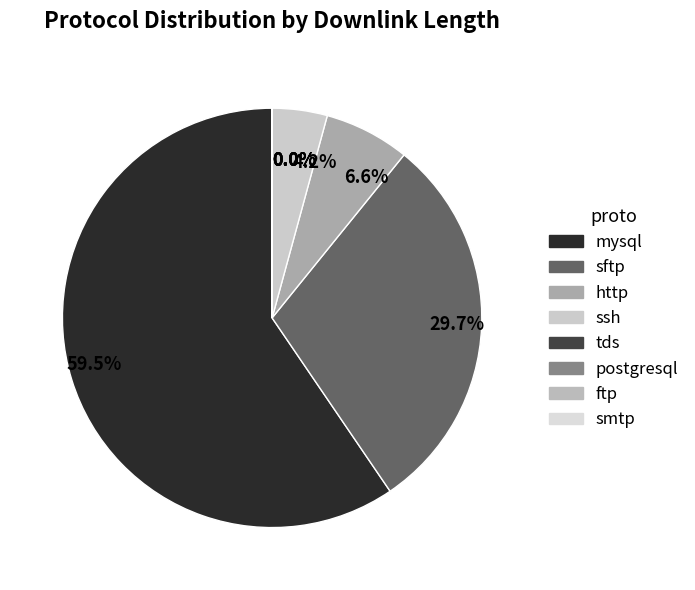

What is the ratio of the value at sftp to the value at ssh?

7.0